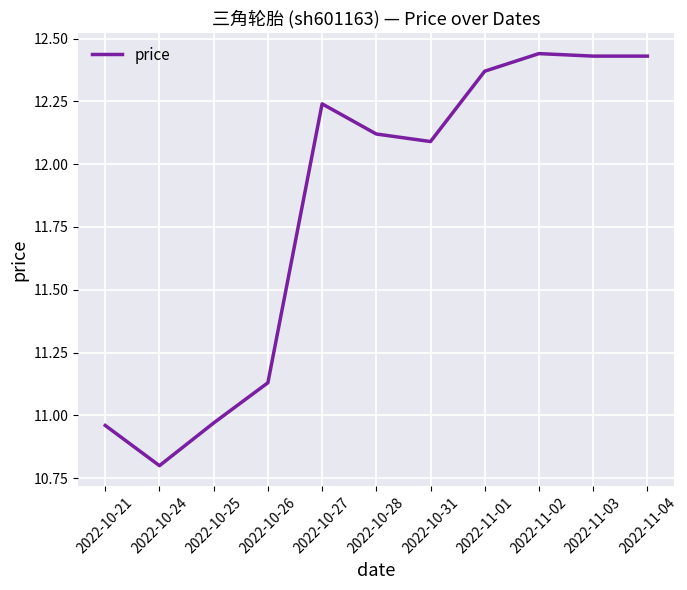

Approximately how many times larger is the value at 2022-10-31 compared to 2022-11-01?

1.0